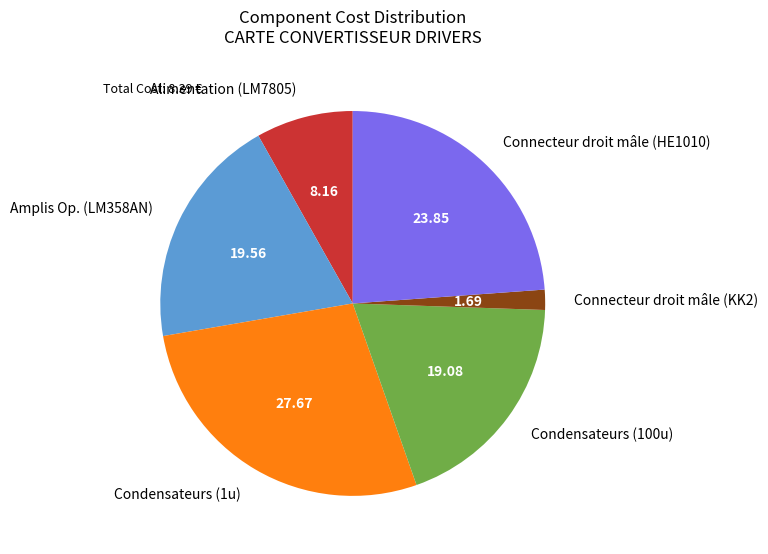

How many segments does this pie chart have?

6